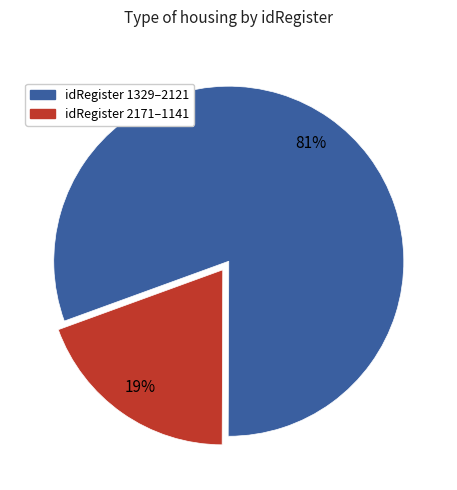

Is there a majority slice in this chart?

Yes